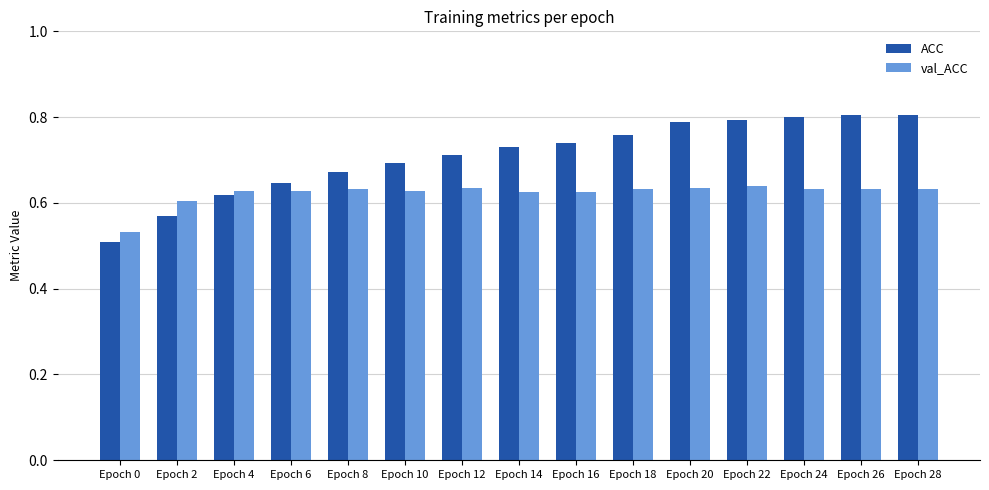

Which series has the widest spread of values?

ACC